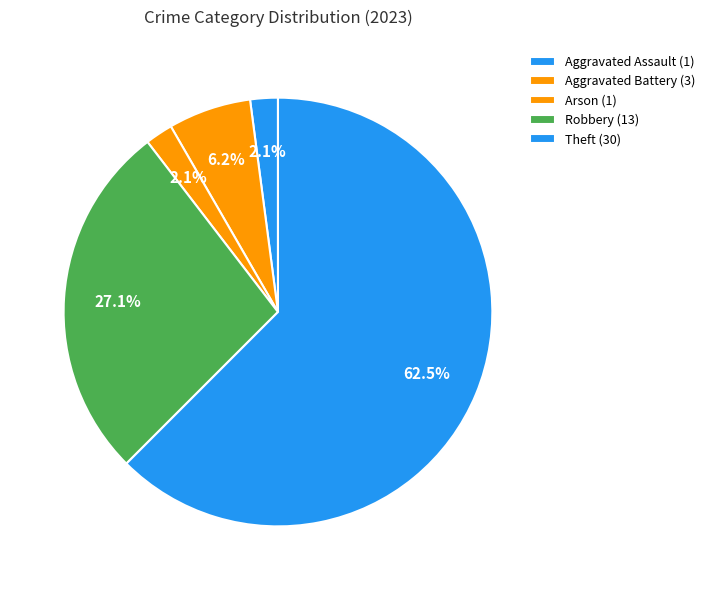

How many slices are in this pie chart?

5